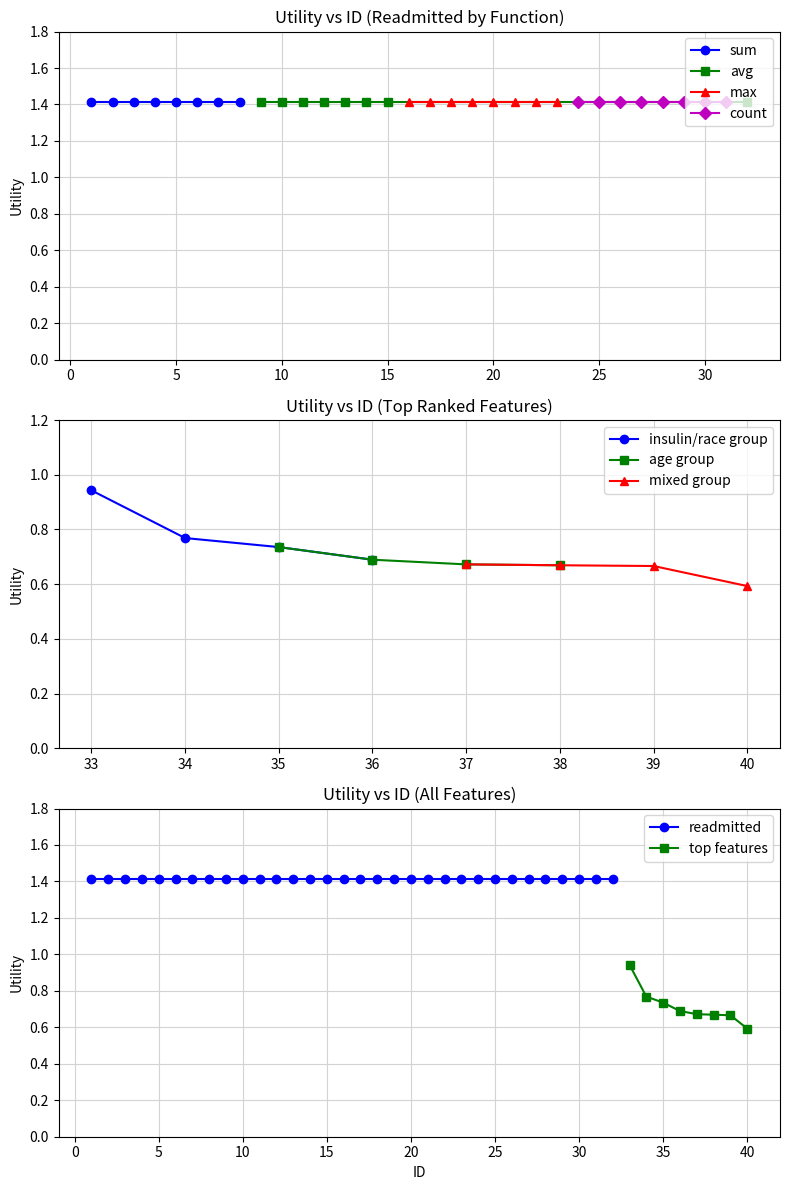

The value of insulin/race group at 35 is 0.3. True or false?

False